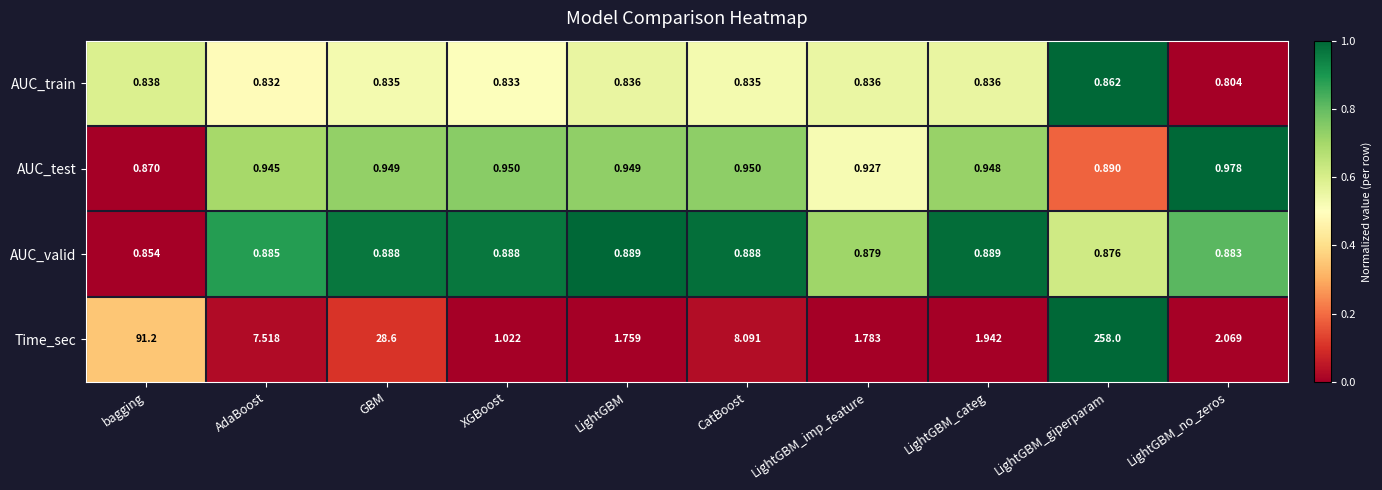

Which series has the largest range (max minus min)?

Time_sec